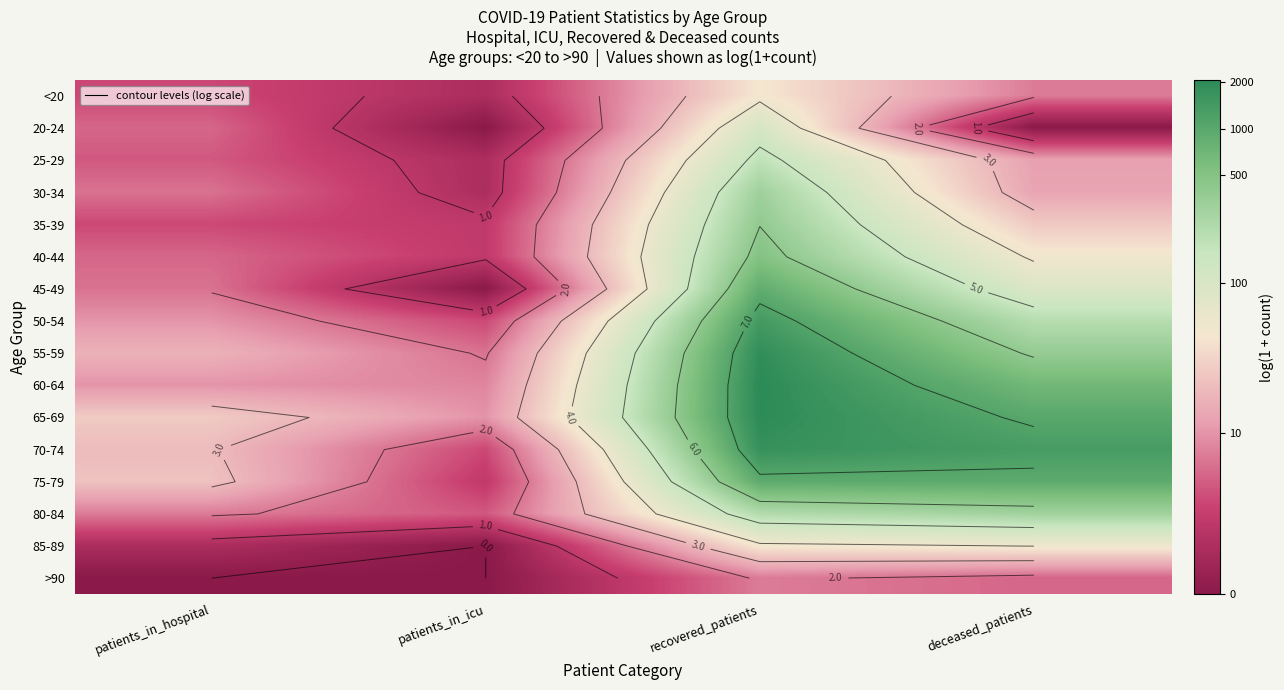

What is the sum of all 60-64 values?

18.7